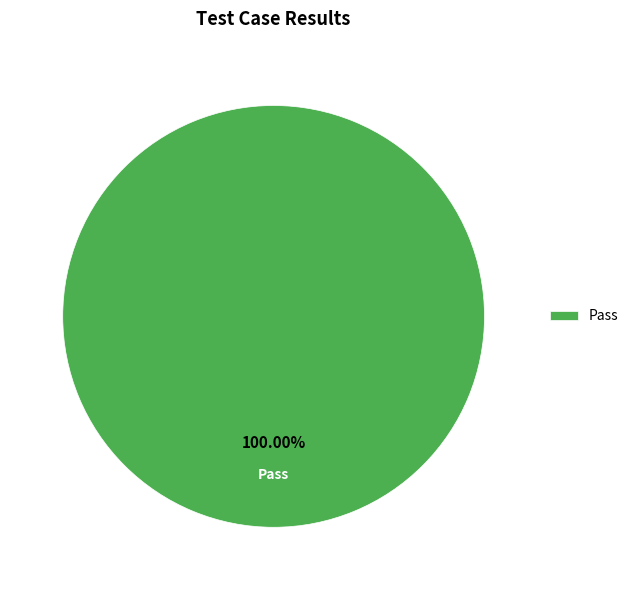

How many segments does this pie chart have?

1